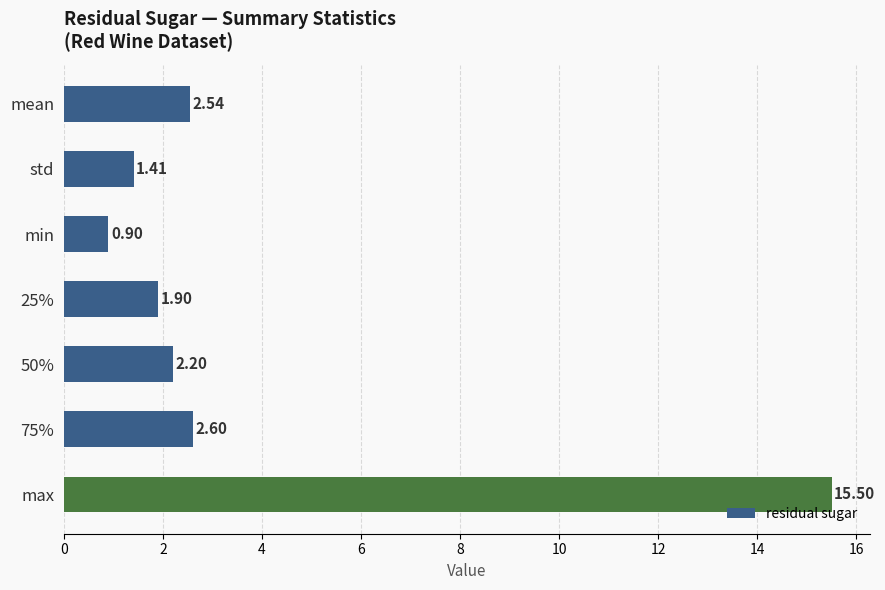

Where is the data nearest to the value 8?

75%